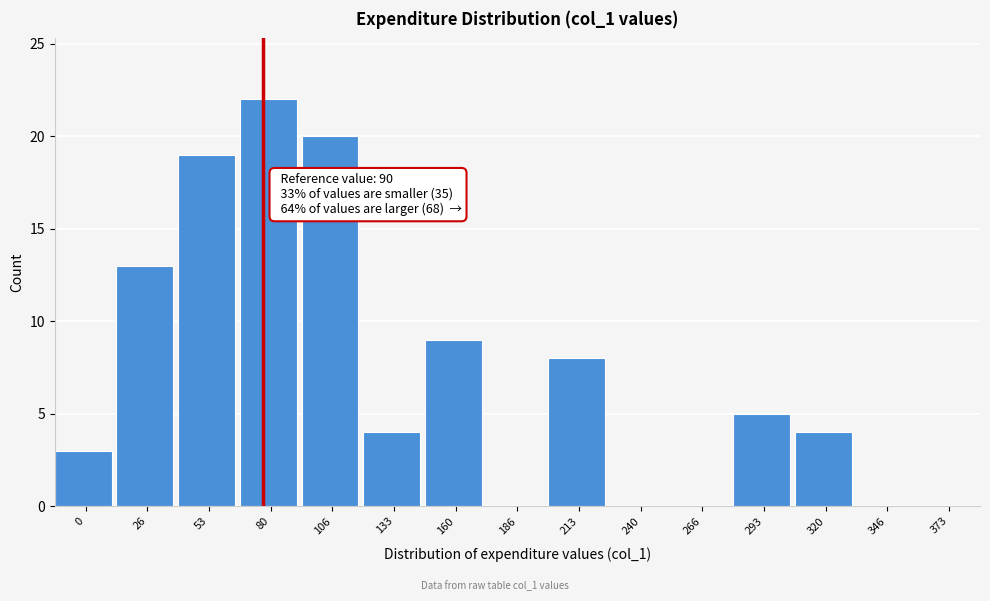

Reading left to right, what are all the values shown in this chart?

0=3	26=13	53=19	80=22	106=20	133=4	160=9	186=0	213=8	240=0	266=0	293=5	320=4	346=0	373=0